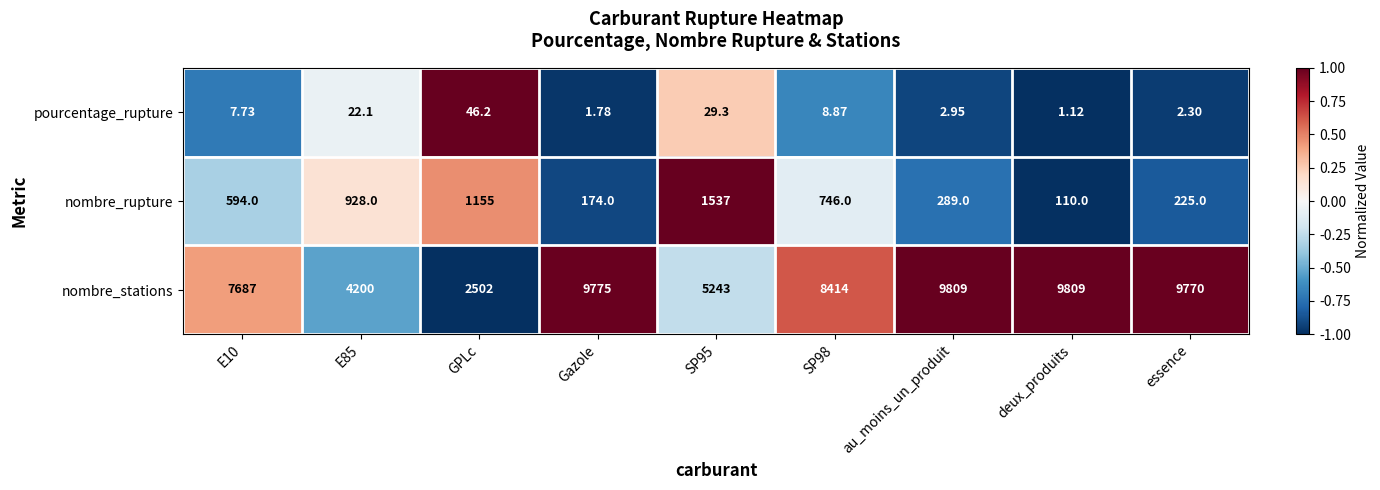

List the series in order of their peak value, lowest first.

pourcentage_rupture, nombre_rupture, nombre_stations